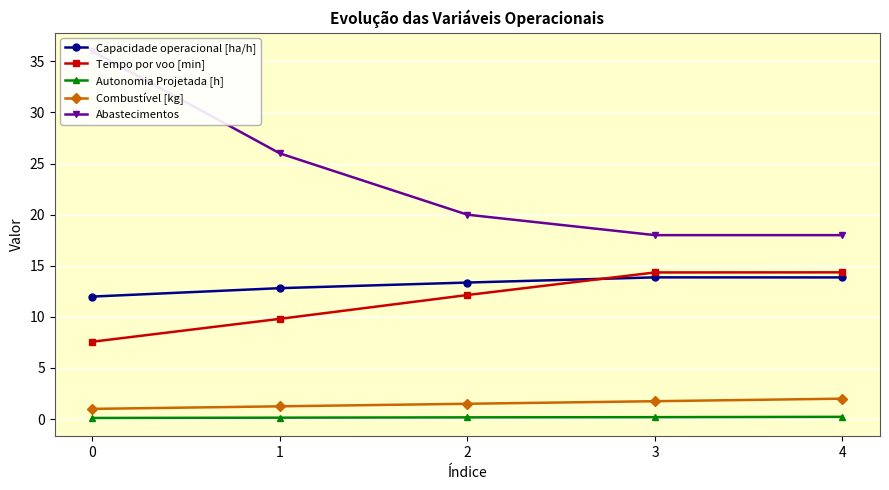

What is the maximum value shown in the chart?

36.0